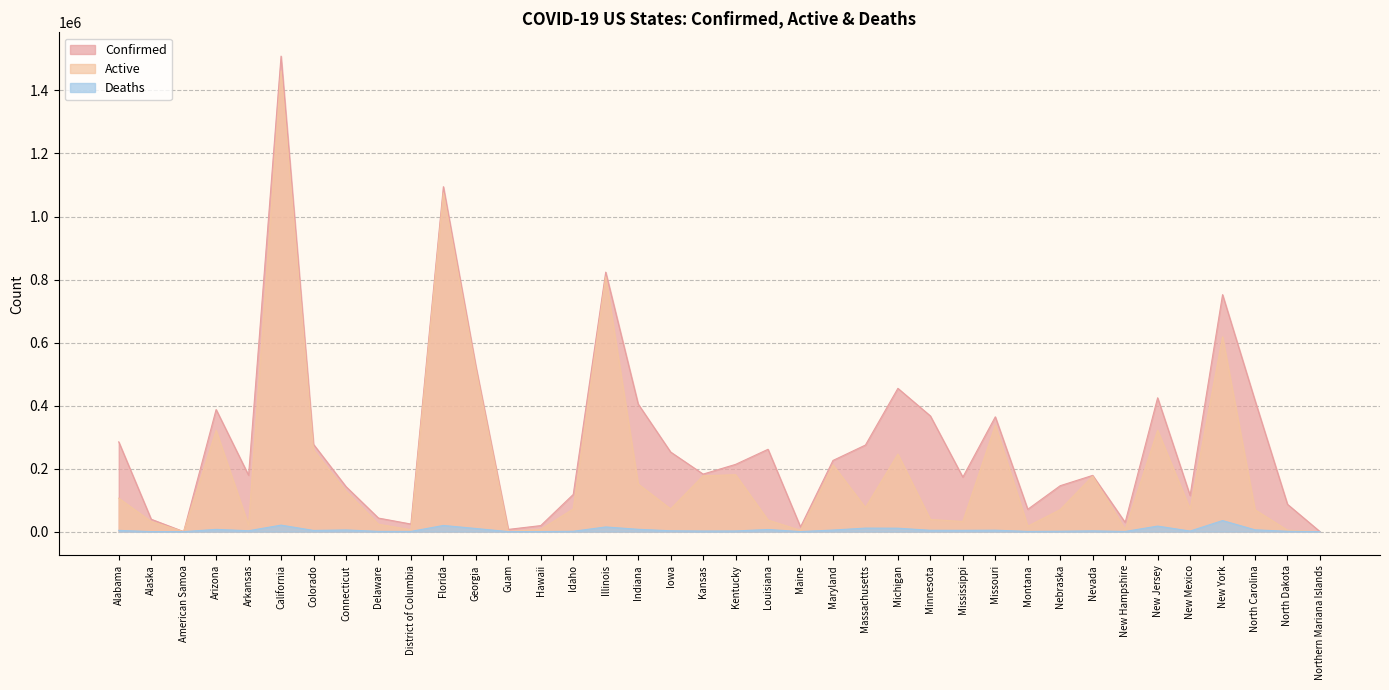

How many distinct data groups are displayed?

3